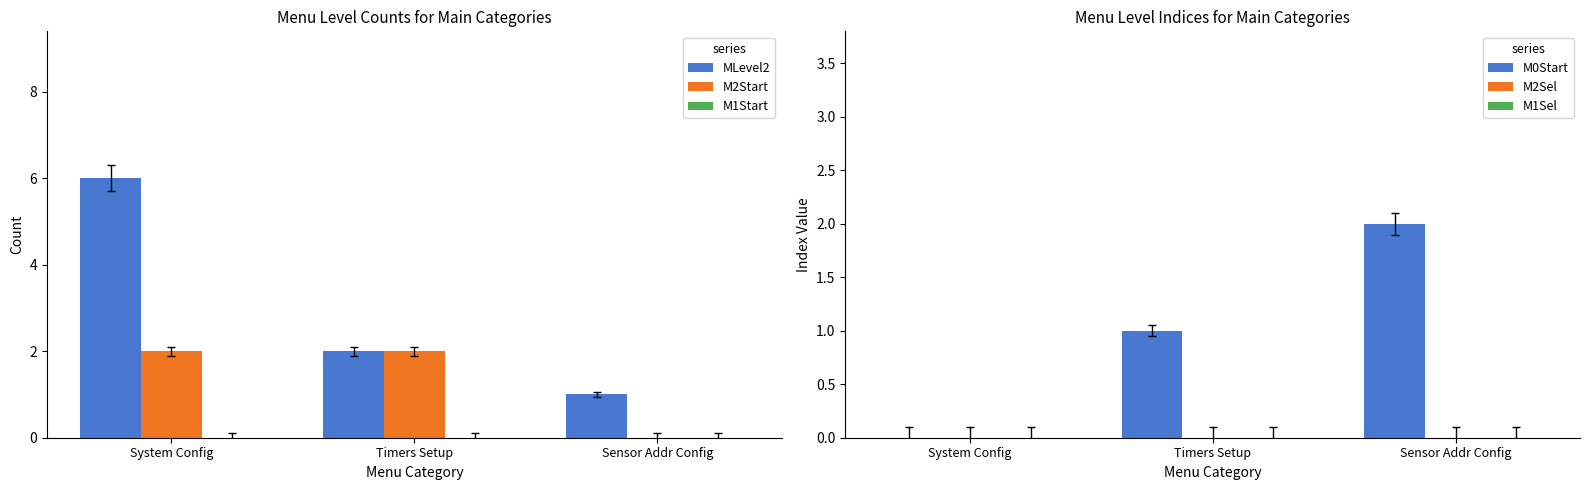

Rank the categories by M2Sel value from highest to lowest.

System Config, Timers Setup, Sensor Addr Config